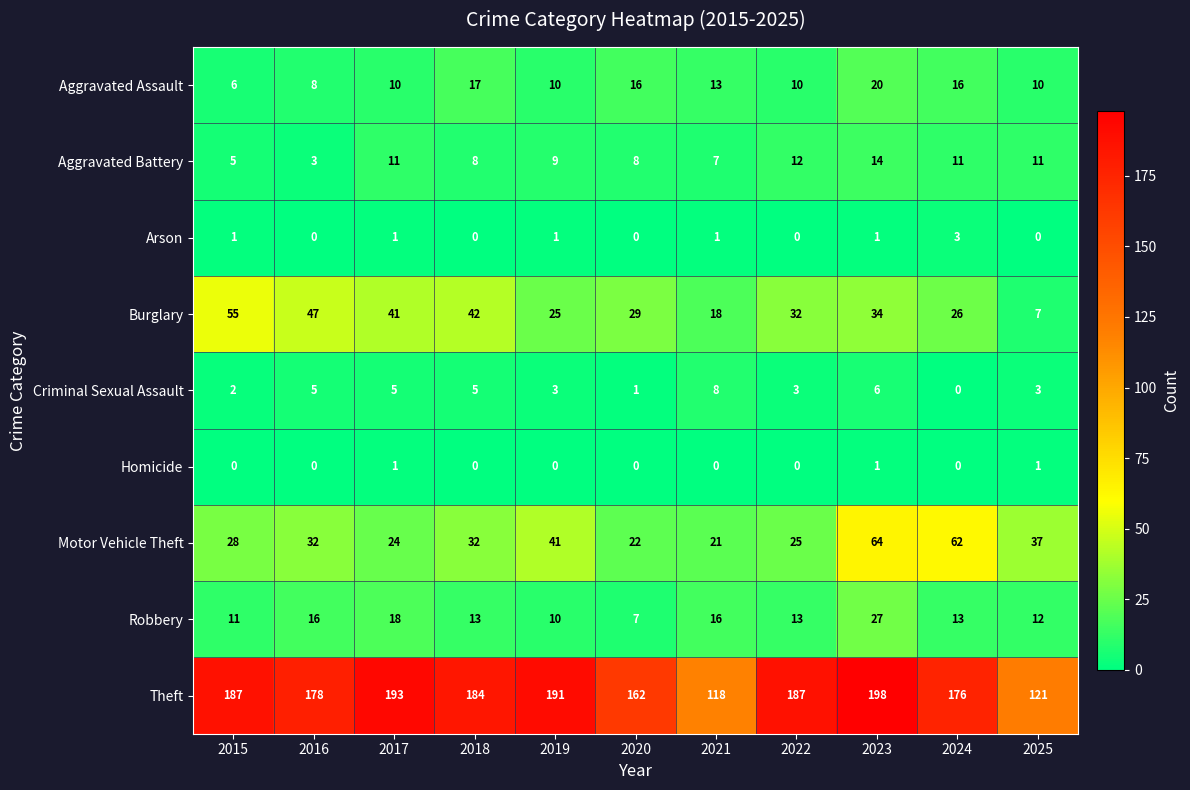

Where does the Criminal Sexual Assault series first go above 3?

2016